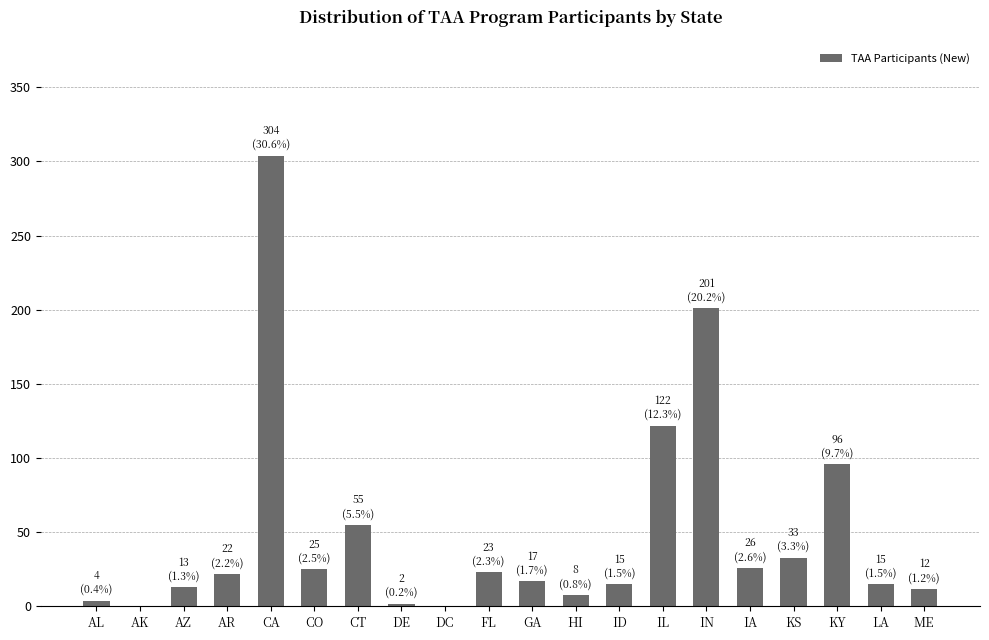

At which category does the chart reach its peak across all series?

CA